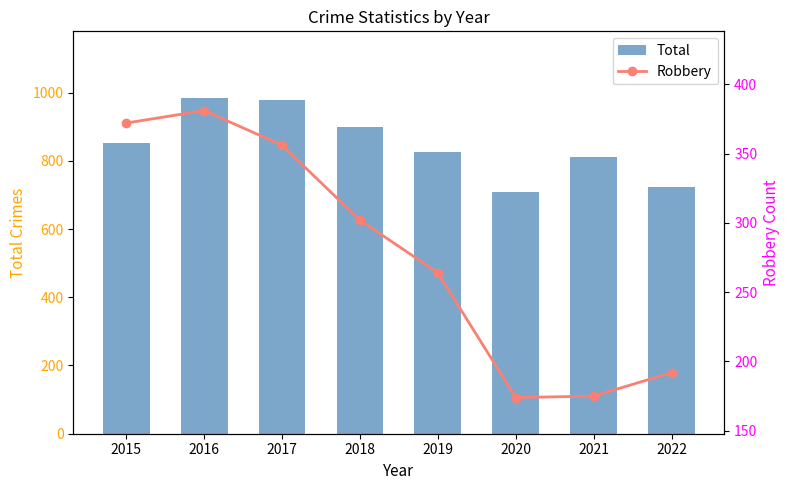

Is it true that Total equals 1249 at 2019?

False